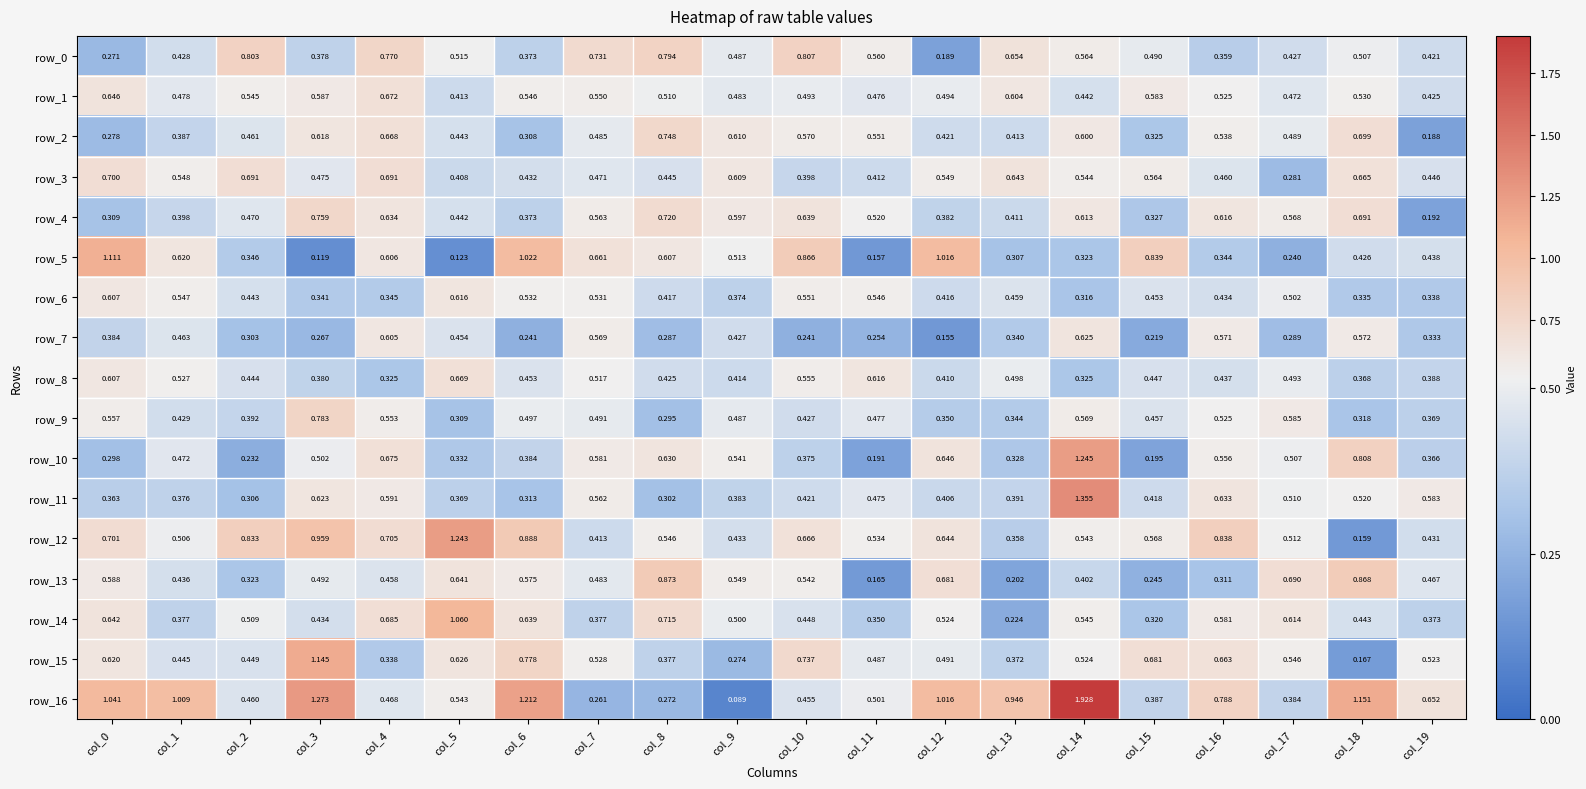

Rank the series by their maximum value, from lowest to highest.

row_6, row_7, row_8, row_1, row_3, row_2, row_4, row_9, row_0, row_13, row_14, row_5, row_15, row_12, row_10, row_11, row_16